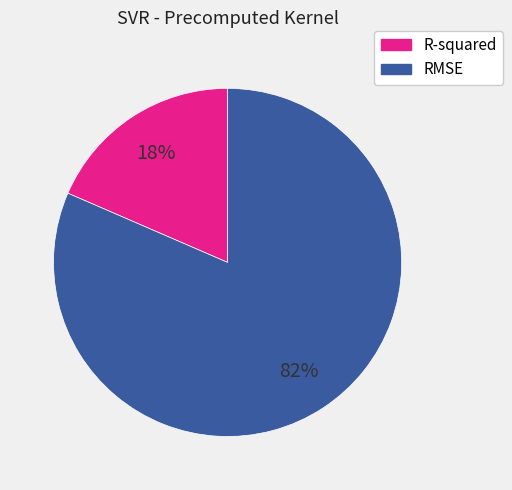

Between RMSE and R-squared, which is larger?

RMSE